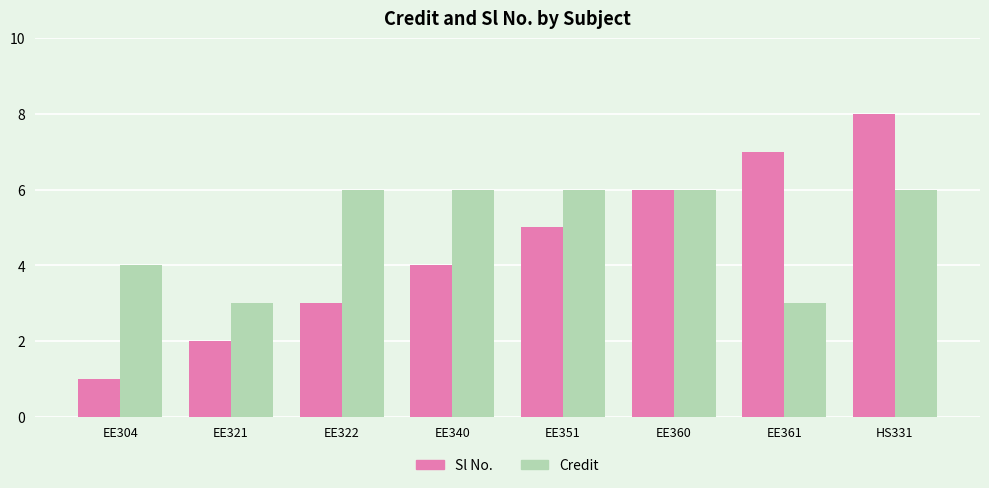

At EE361, list the series in order from smallest to largest.

Credit, Sl No.